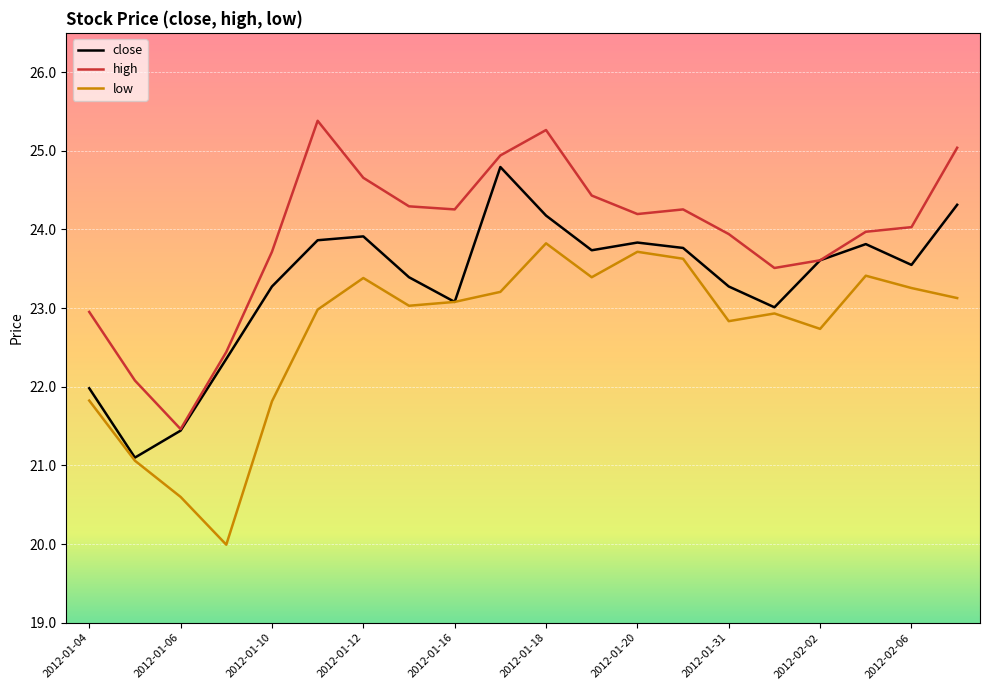

What is the smallest value displayed?

20.0